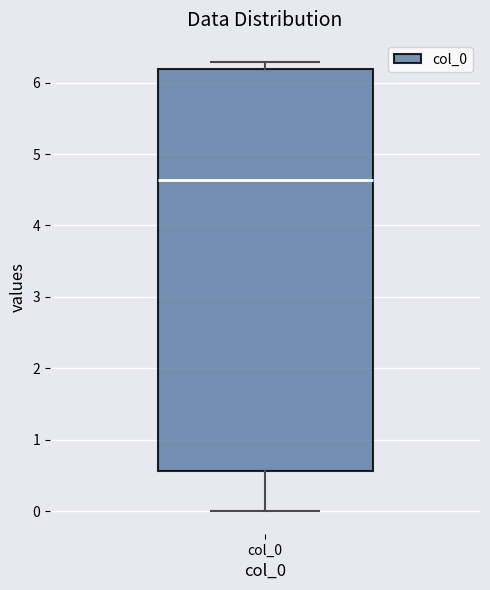

Where is the upper edge of the box for col_0 on the y-axis? The values are not printed on the chart, so give them approximately, as read against the axis.

6.2